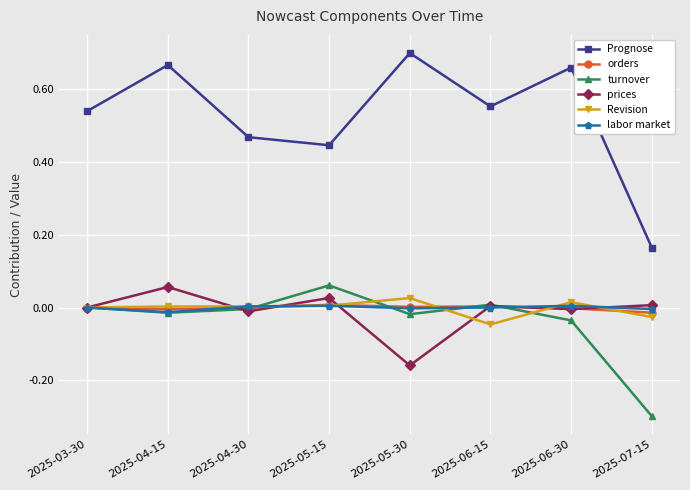

What are all the series names shown in the legend?

Prognose, orders, turnover, prices, Revision, labor market